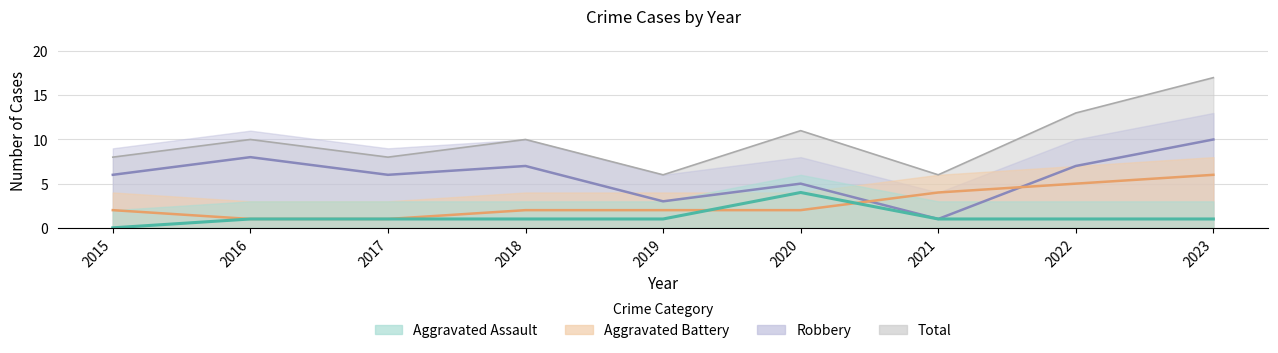

At which category is the sum across all series the highest?

2023